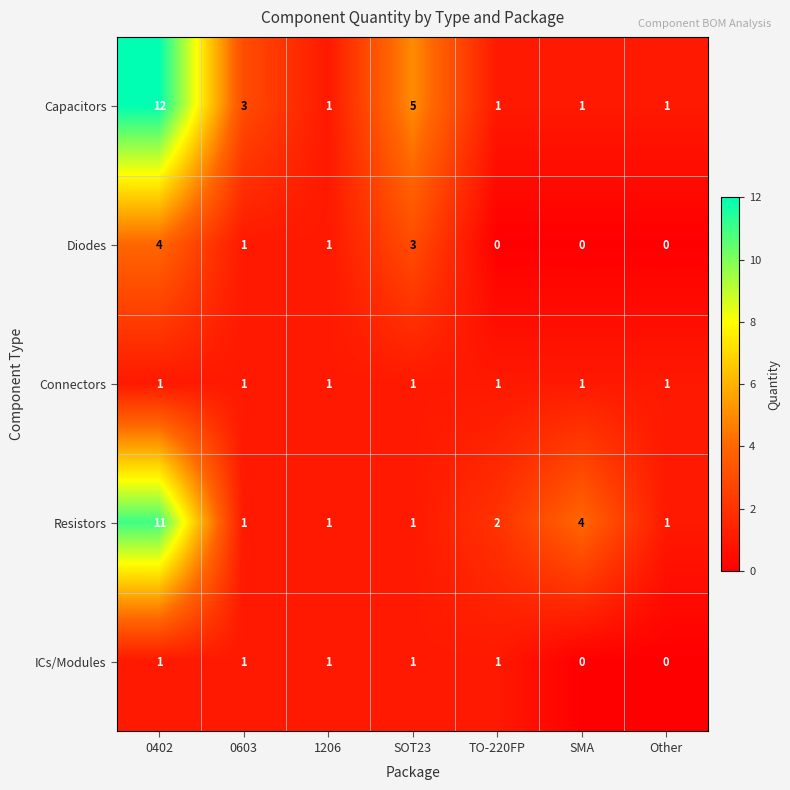

How many categories are shown in the chart?

7